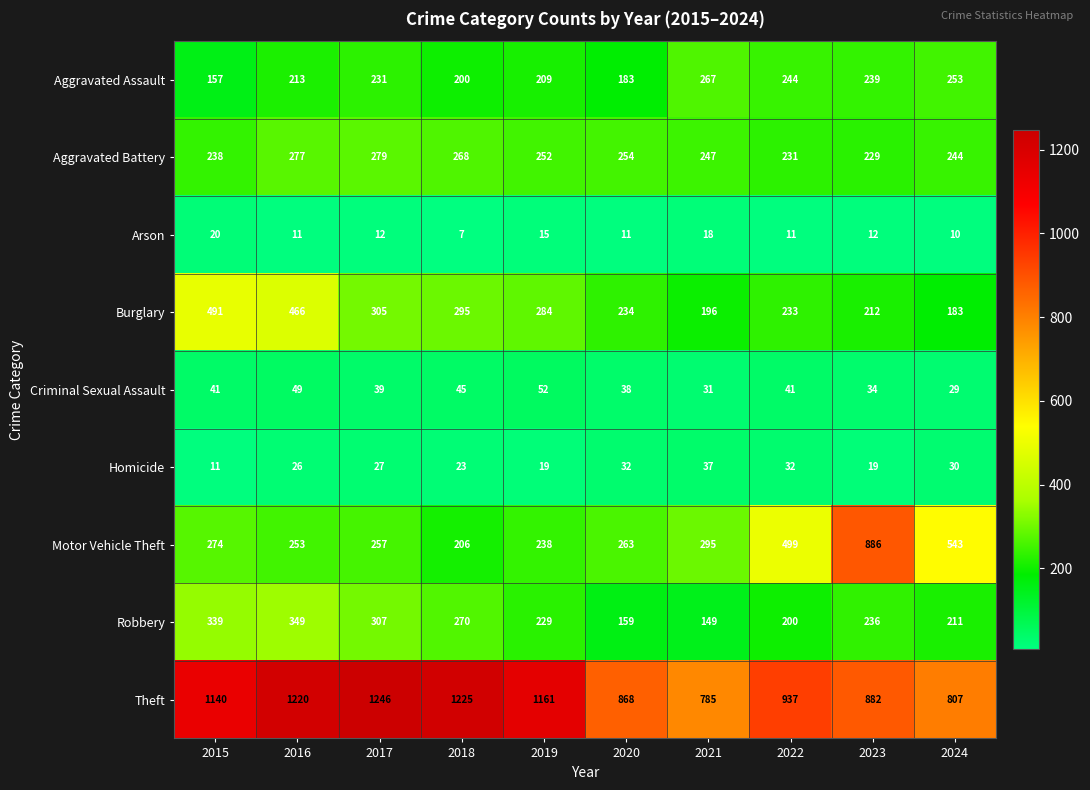

At which label does Aggravated Battery first exceed 252?

2016